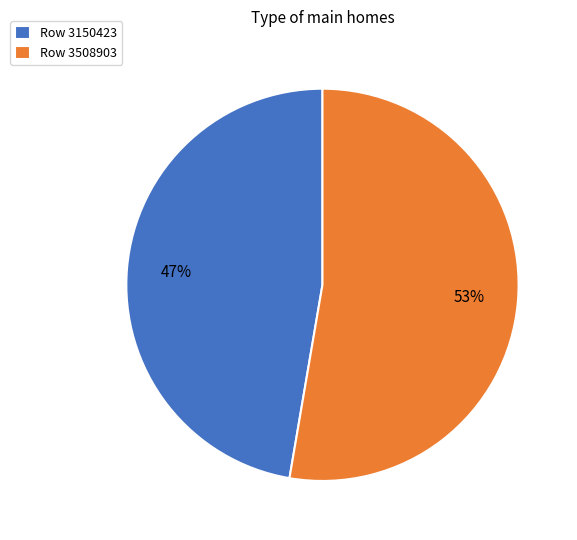

What percentage is the Row 3150423 slice, to the nearest percent?

47%